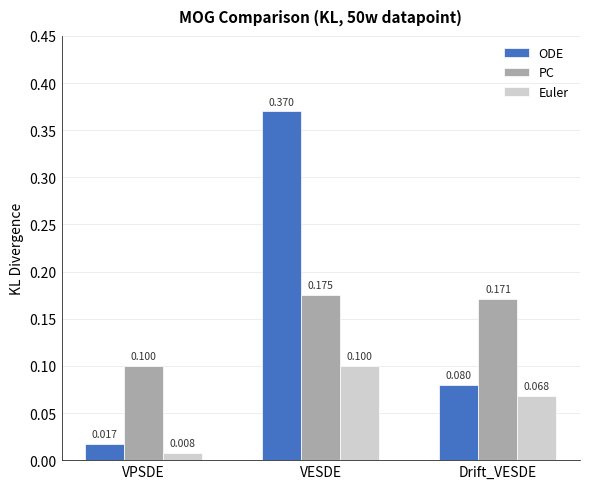

What is the difference between the highest and lowest values at Drift_VESDE?

0.1